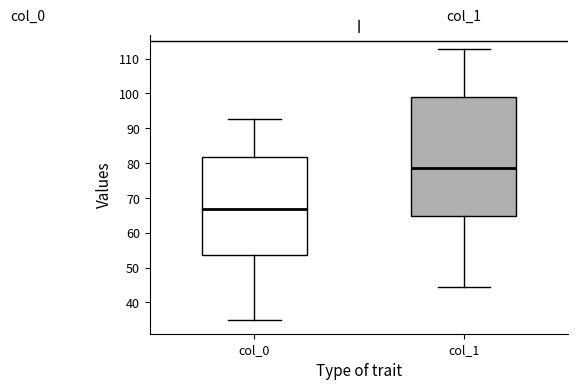

Where does the lower whisker of the box for col_1 end on the y-axis? The values are not printed on the chart, so give them approximately, as read against the axis.

44